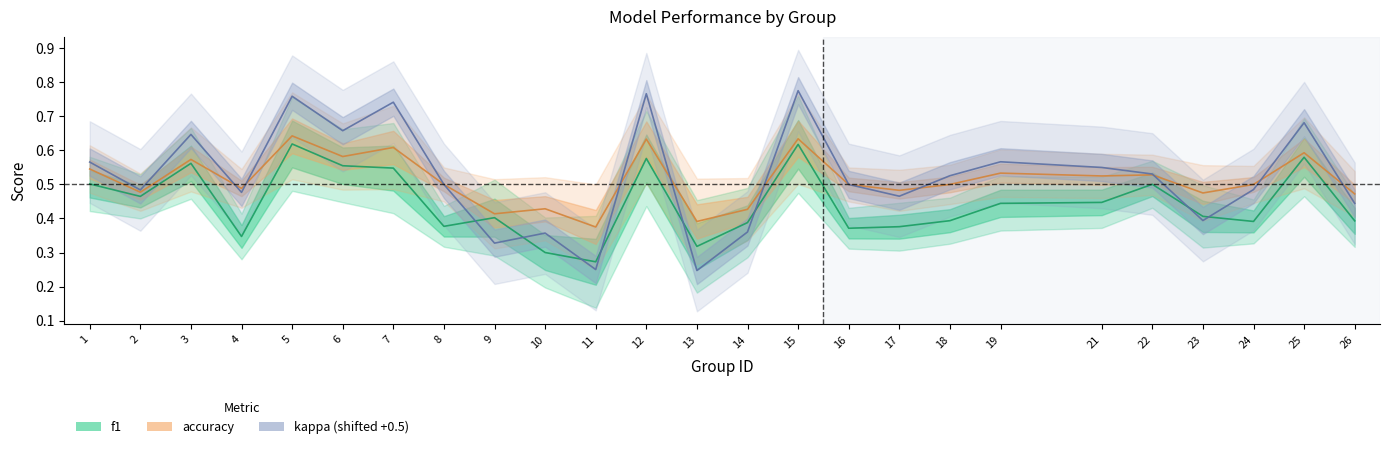

Is it true that f1 equals 0.1 at 19?

False